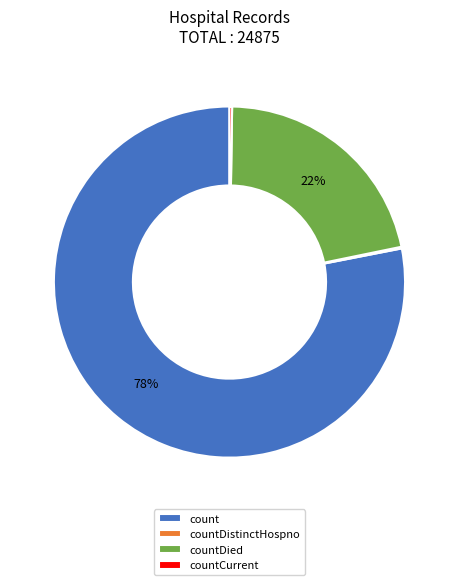

Which category has the biggest portion of the pie?

count